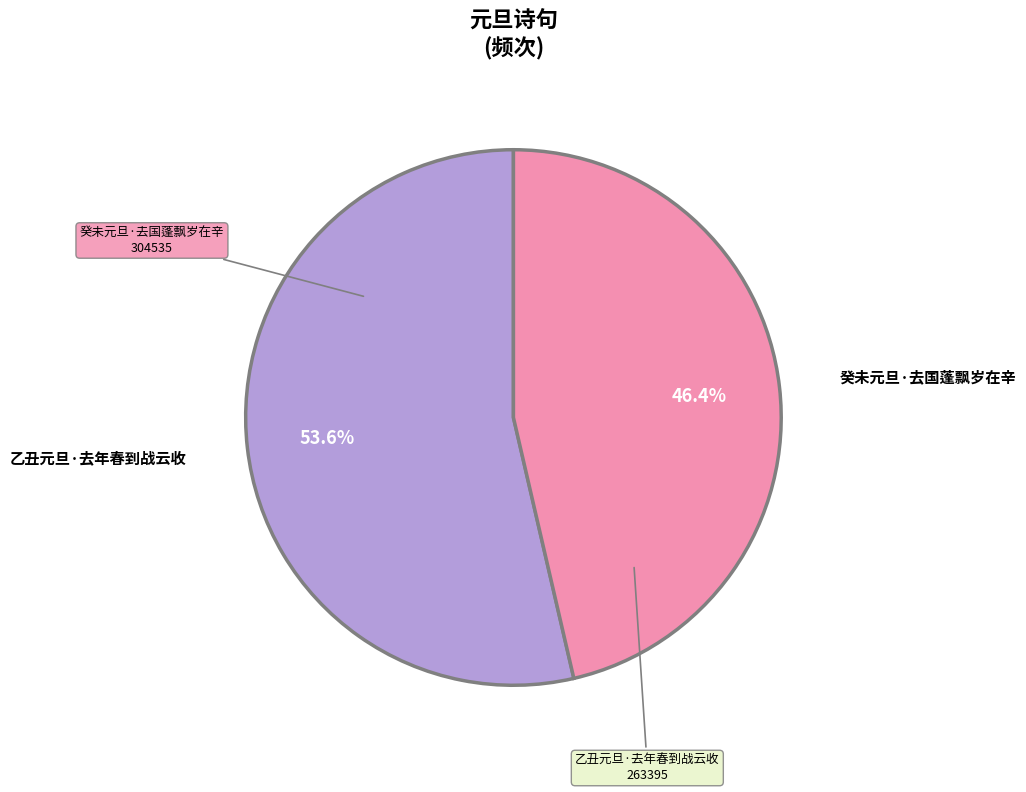

Is there any slice that represents more than half of the pie?

Yes